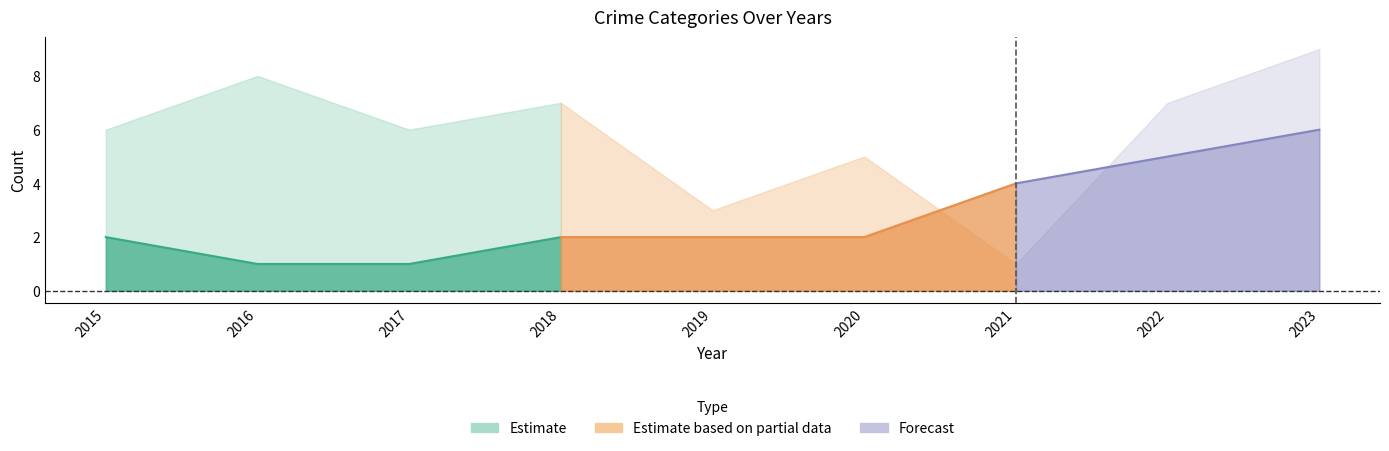

What is the difference between the second highest and second lowest values in the Robbery series?

5